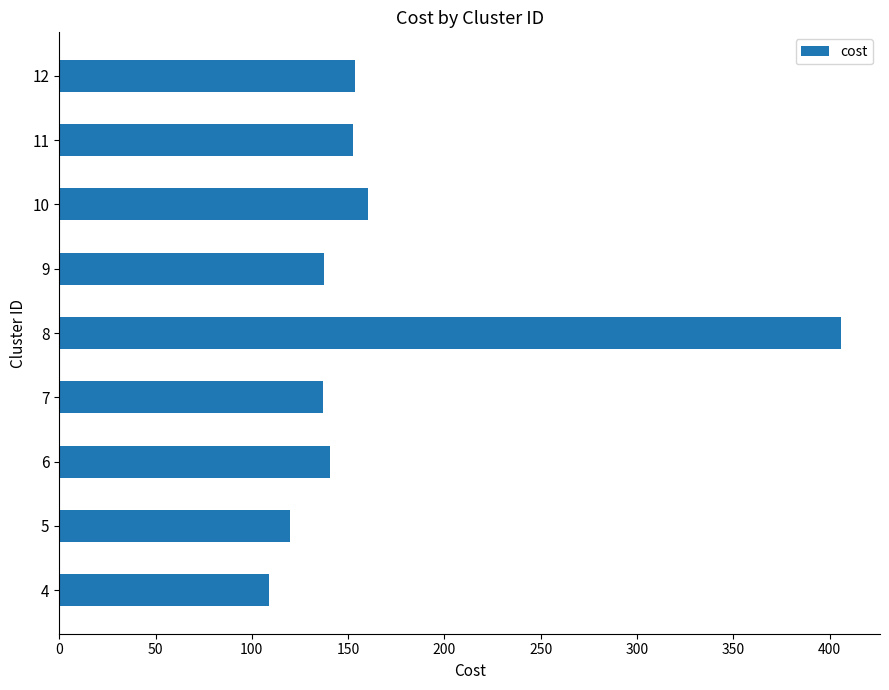

Which has a higher value, 9 or 11?

11